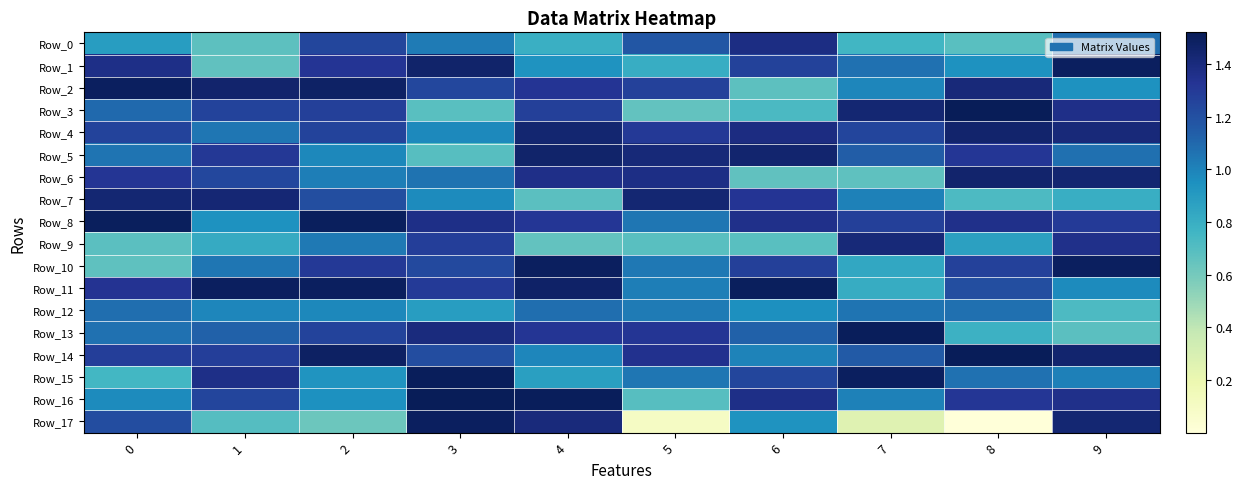

What is the total value across all series at 4?

21.4